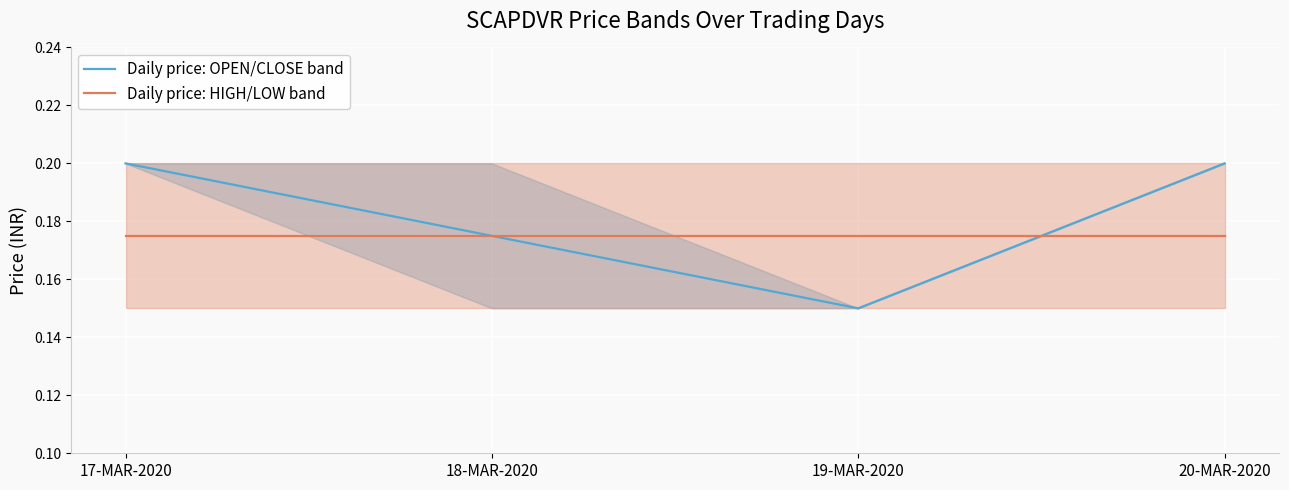

Which series has the largest total across all categories?

Daily price: OPEN/CLOSE band